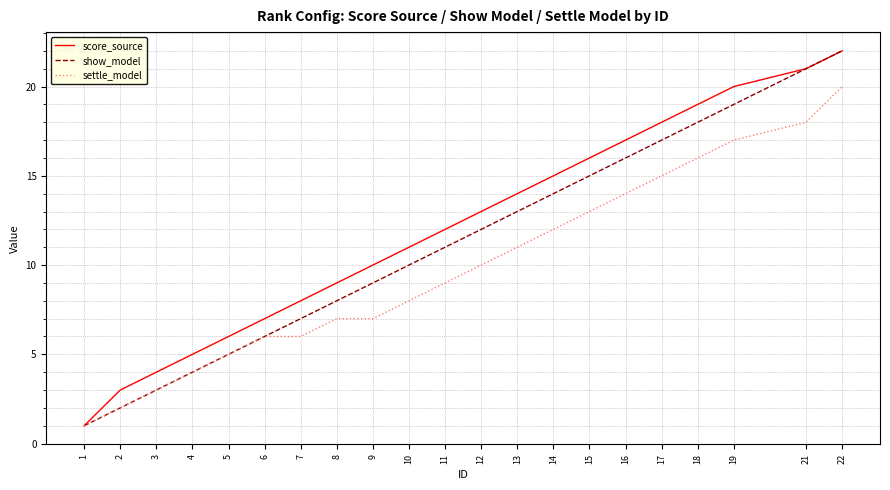

True or false: show_model has more than 1 interior local peaks.

False